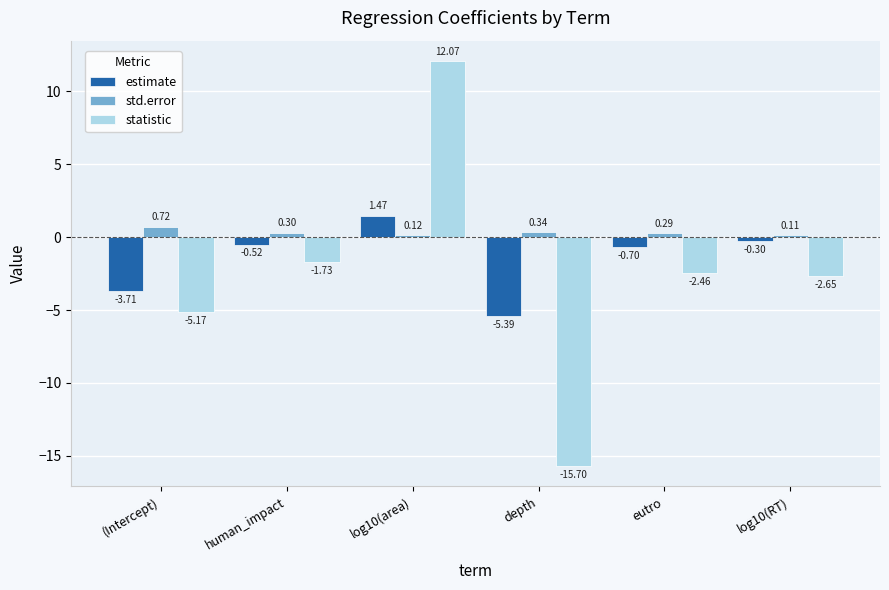

Which category has the highest value in the std.error series?

(Intercept)